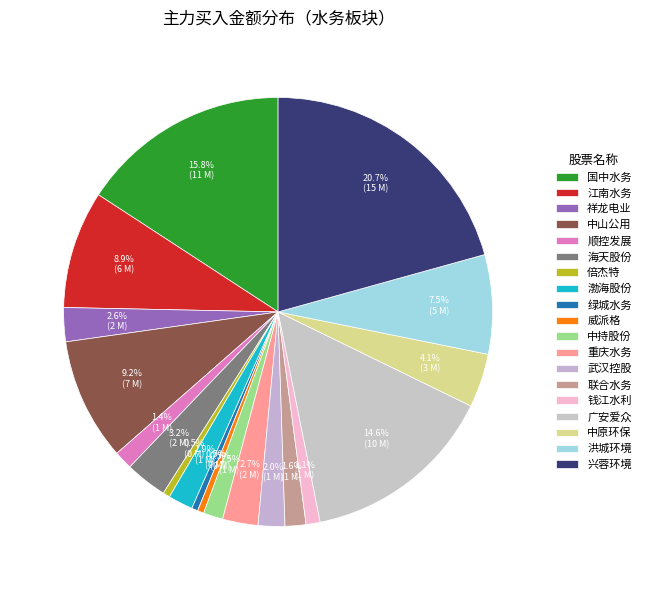

What percentage is NOT represented by 钱江水利?

98.9%